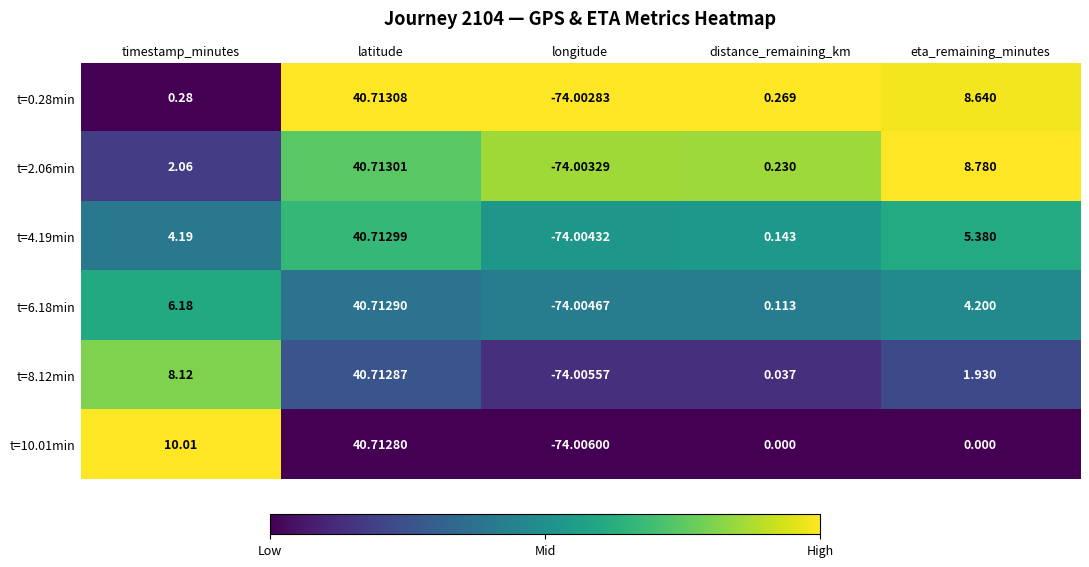

List the labels in order of t=6.18min value, largest first.

latitude, timestamp_minutes, eta_remaining_minutes, distance_remaining_km, longitude